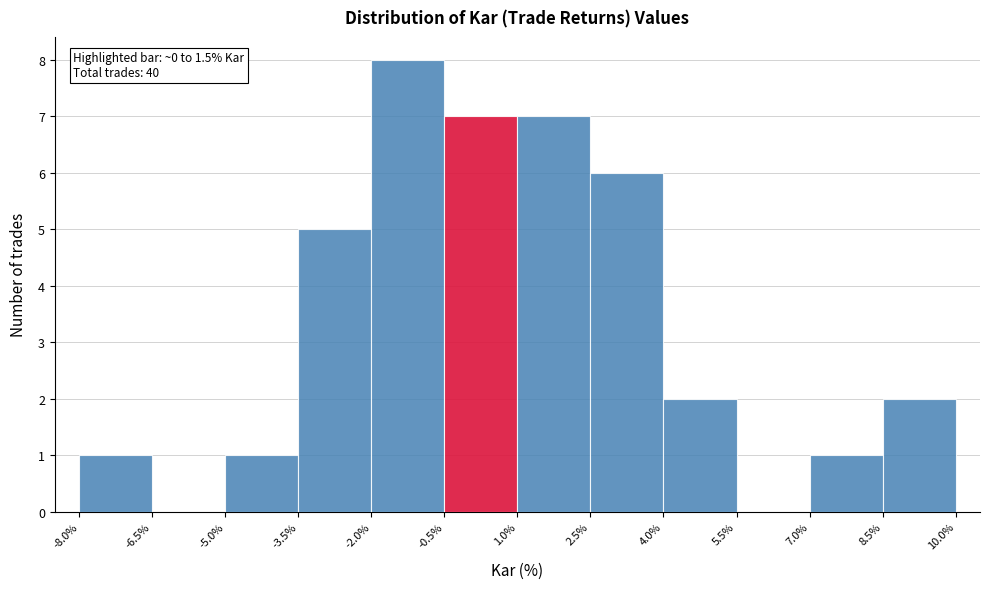

Over which range of the x-axis is the bar tallest?

-2.0% to -0.5%